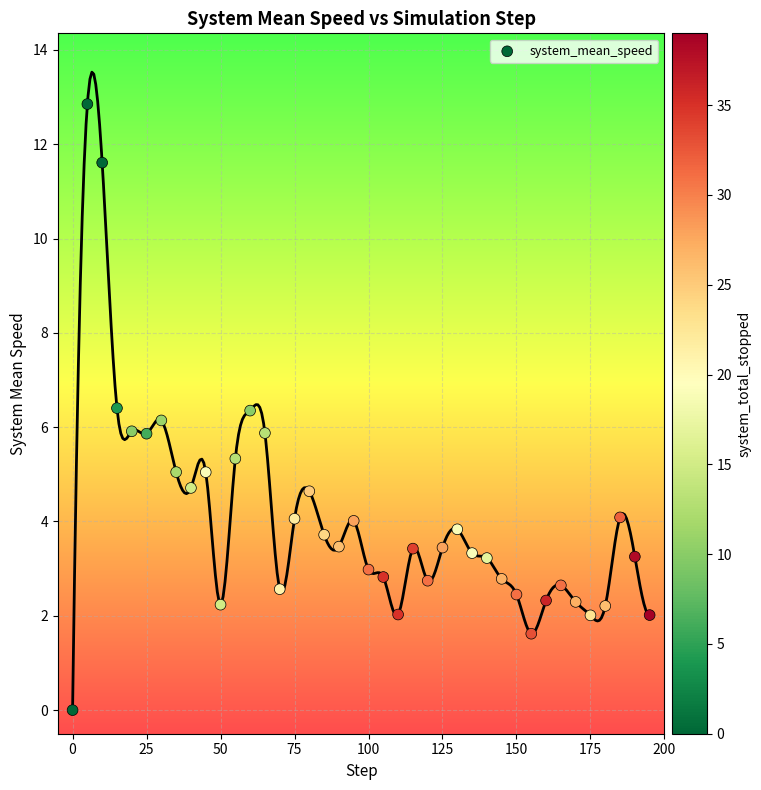

What is the range of X values (max minus min)?

195.0